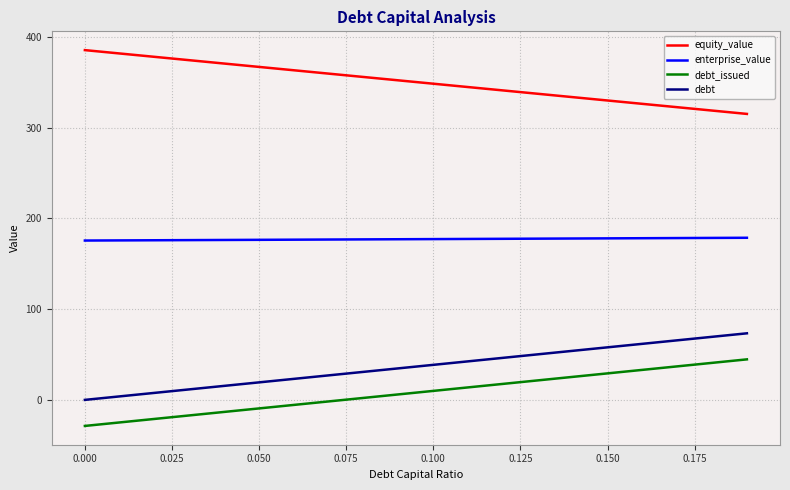

What is the difference between the maximum and minimum values in the debt series?

73.3